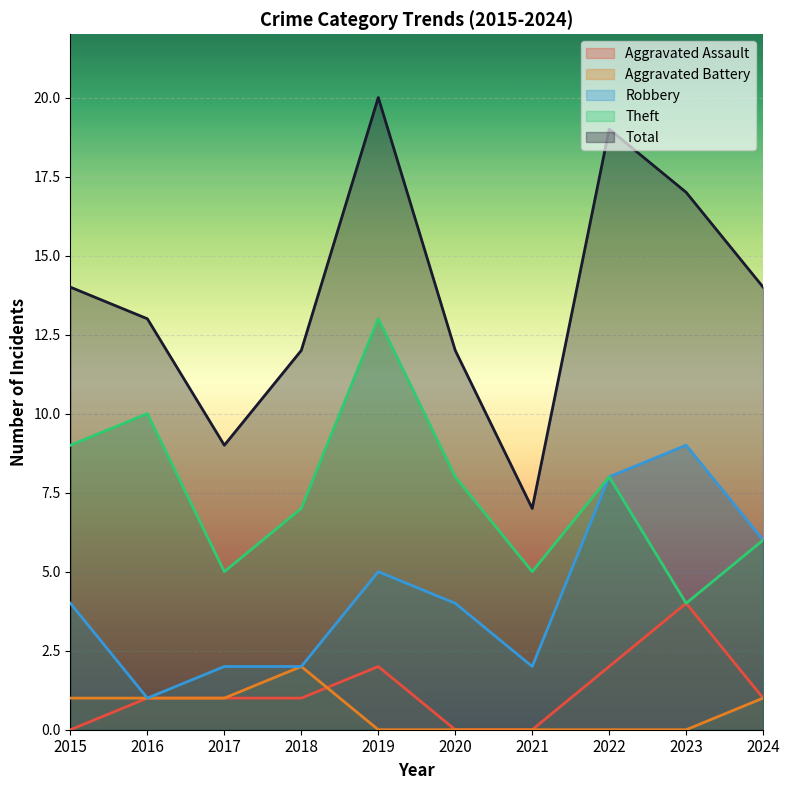

Which category has the lowest value in the Total series?

2021